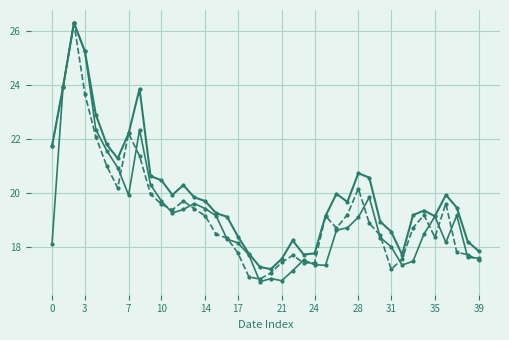

Is this an area chart (filled region under the line)?

No